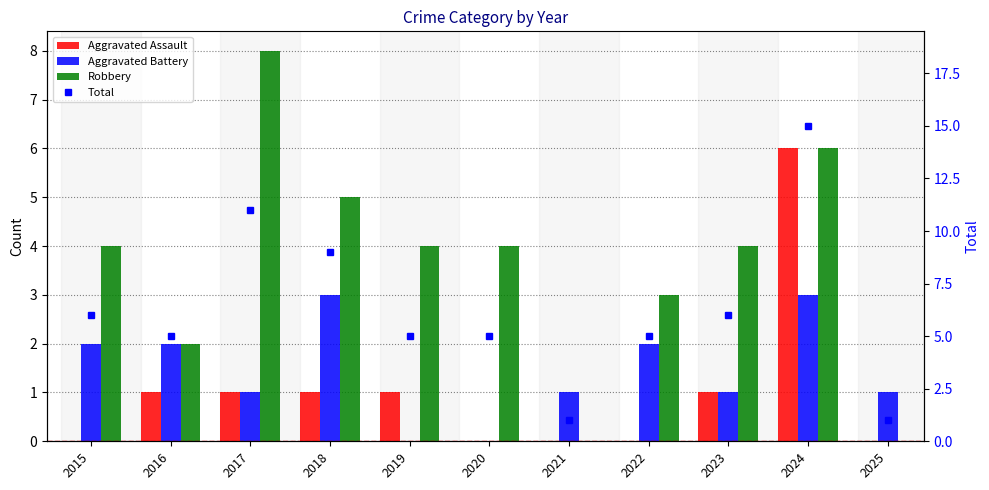

Which series has the largest total across all categories?

Total